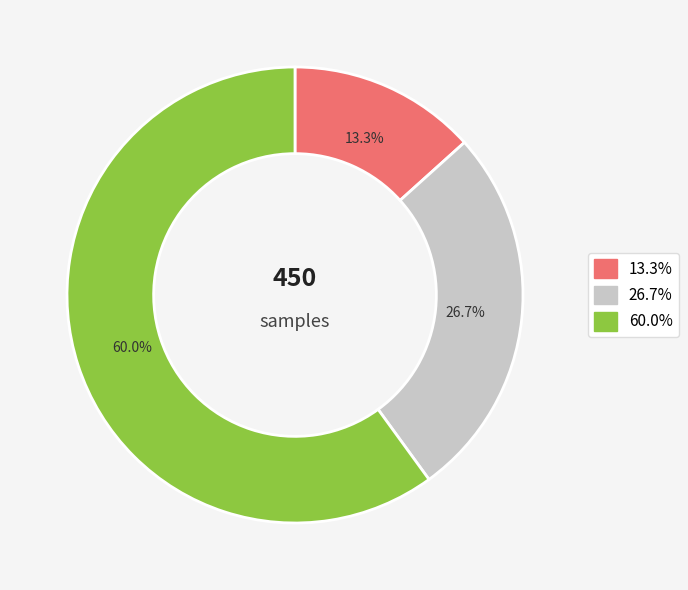

Is there a majority slice in this chart?

Yes